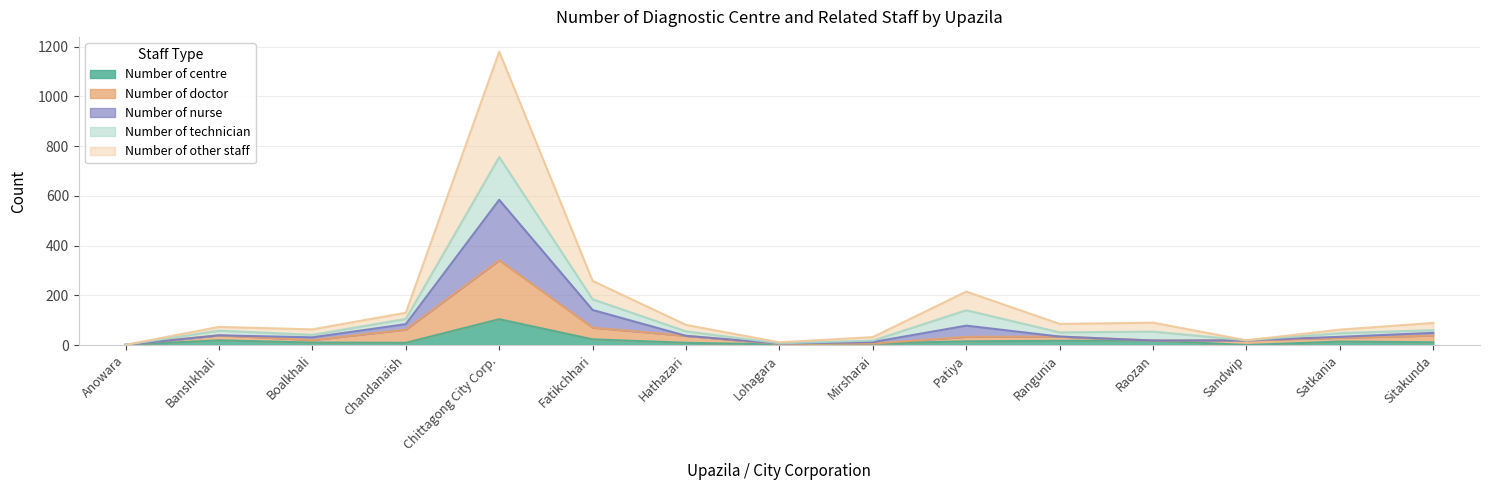

Which series has the largest range (max minus min)?

Number of other staff